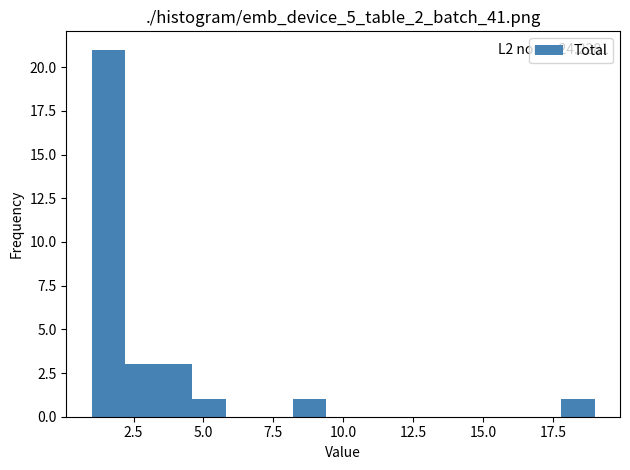

Around what value on the x-axis is the tallest bar? Give the approximate position of its centre, as read against the axis.

1.5